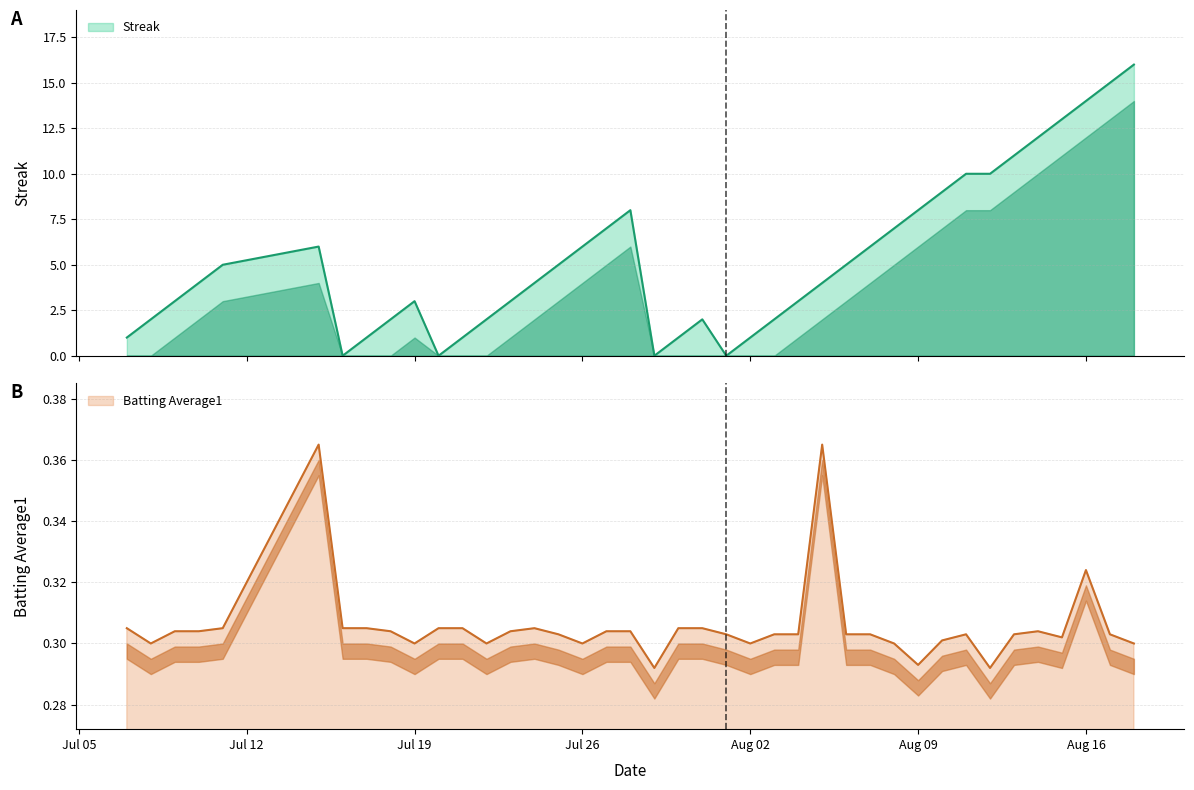

Reading right to left, extract all data points from this chart.

Streak: 16.0	15.0	14.0	13.0	12.0	11.0	10.0	10.0	9.0	8.0	7.0	6.0	5.0	4.0	3.0	2.0	1.0	0.0	2.0	1.0	0.0	8.0	7.0	6.0	5.0	4.0	3.0	2.0	1.0	0.0	3.0	2.0	1.0	0.0	6.0	5.0	4.0	3.0	2.0	1.0
Batting Average1: 0.3	0.3	0.3	0.3	0.3	0.3	0.3	0.3	0.3	0.3	0.3	0.3	0.3	0.4	0.3	0.3	0.3	0.3	0.3	0.3	0.3	0.3	0.3	0.3	0.3	0.3	0.3	0.3	0.3	0.3	0.3	0.3	0.3	0.3	0.4	0.3	0.3	0.3	0.3	0.3